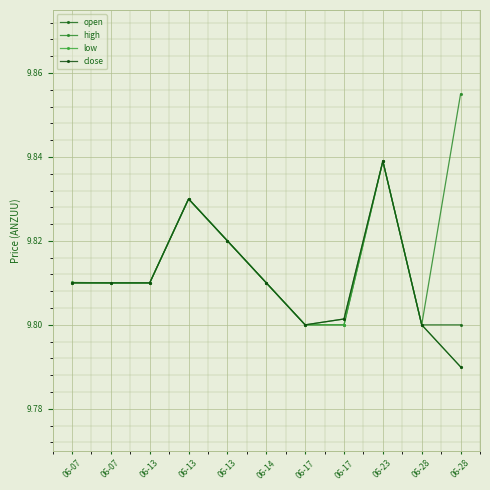

How many distinct data groups are displayed?

4